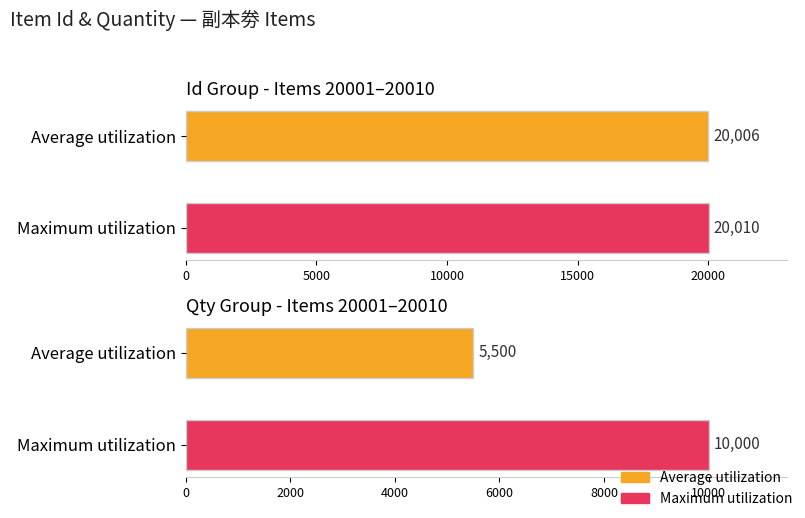

True or false: ItemIdList has a value of 6585 at 20007.

False